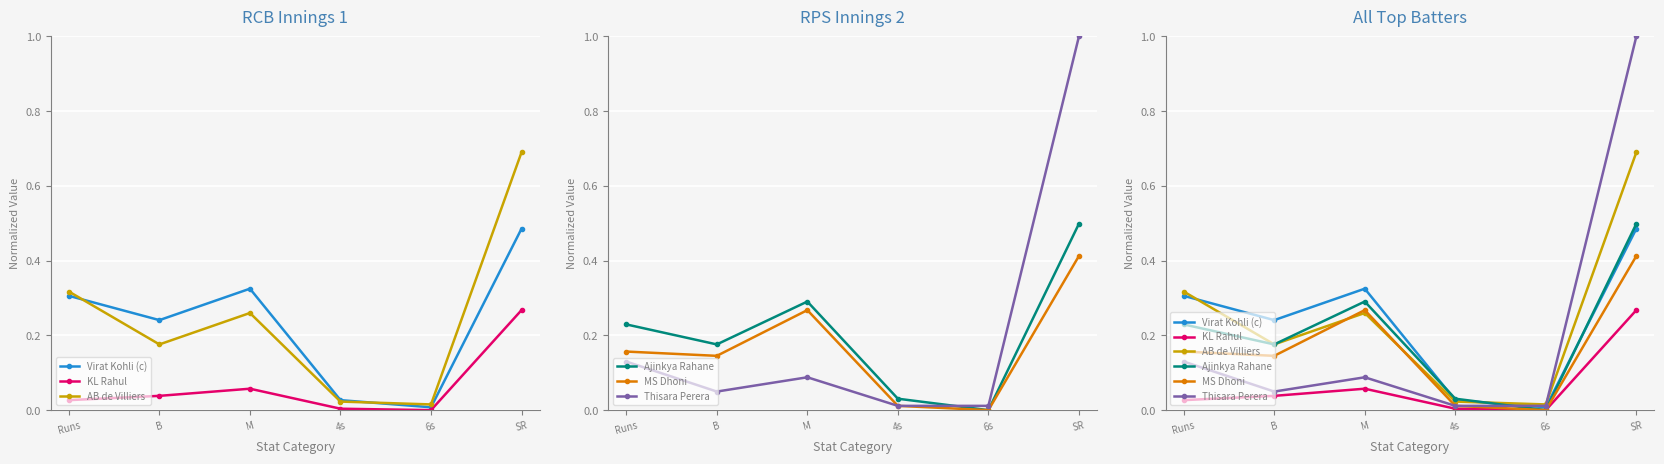

True or false: KL Rahul and MS Dhoni intersect in this chart.

False